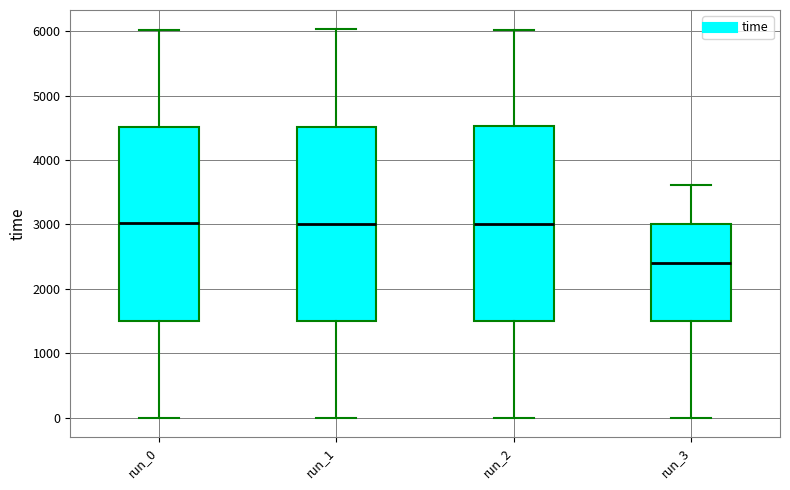

Reading left to right, transcribe this box plot: for each box, give where its median line is, the range the box spans, and where its two whiskers end, as read against the y-axis. The values are not printed on the chart, so give them approximately, as read against the axis.

run_0: median 3000, box 1500 to 4500, whiskers 0 to 6000
run_1: median 3000, box 1500 to 4500, whiskers 0 to 6000
run_2: median 3000, box 1500 to 4500, whiskers 0 to 6000
run_3: median 2400, box 1500 to 3000, whiskers 0 to 3600